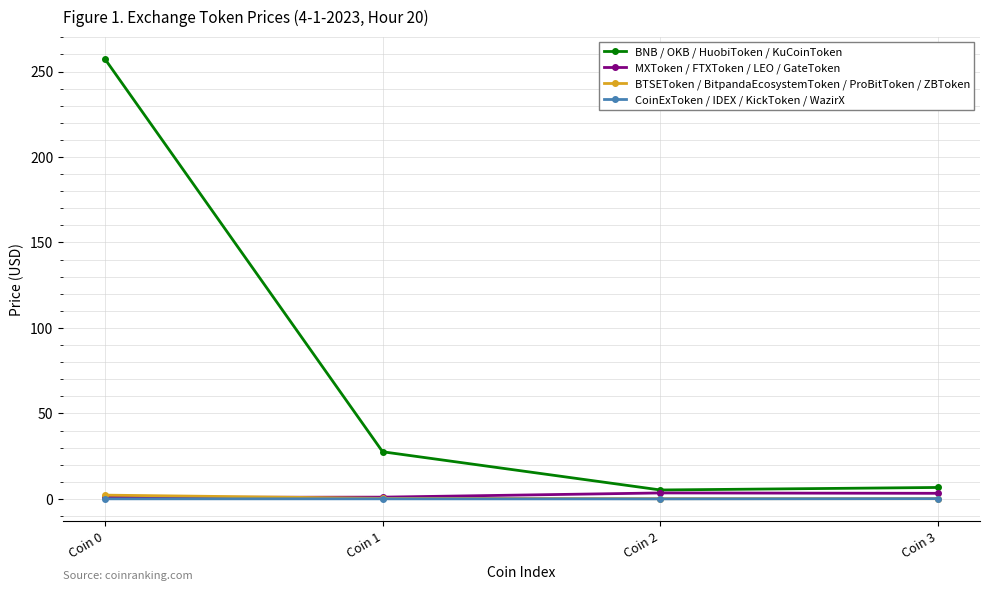

Is the value of BNB / OKB / HuobiToken / KuCoinToken at Coin 3 greater than the value of BTSEToken / BitpandaEcosystemToken / ProBitToken / ZBToken at Coin 3?

Yes